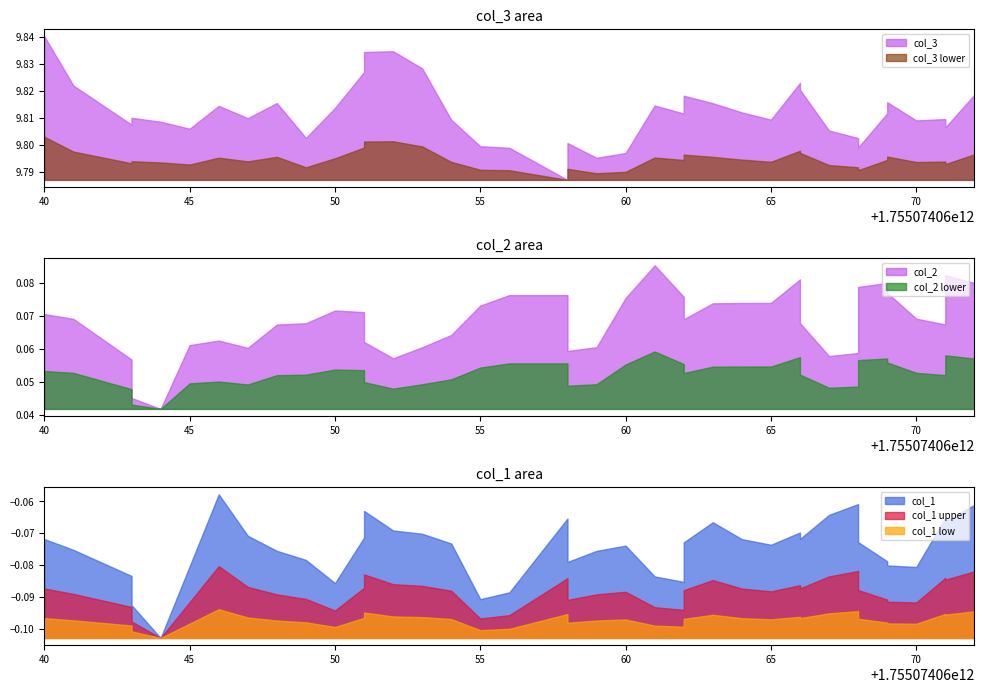

What is the smallest value displayed?

-0.1